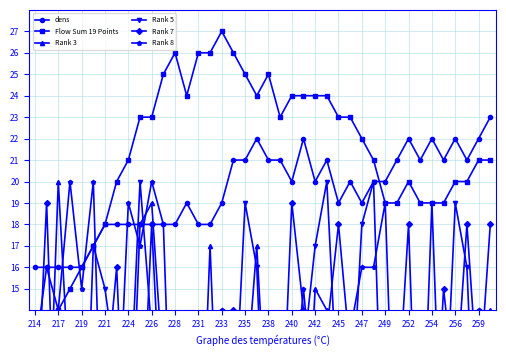

What is the highest value of the dens series?

23